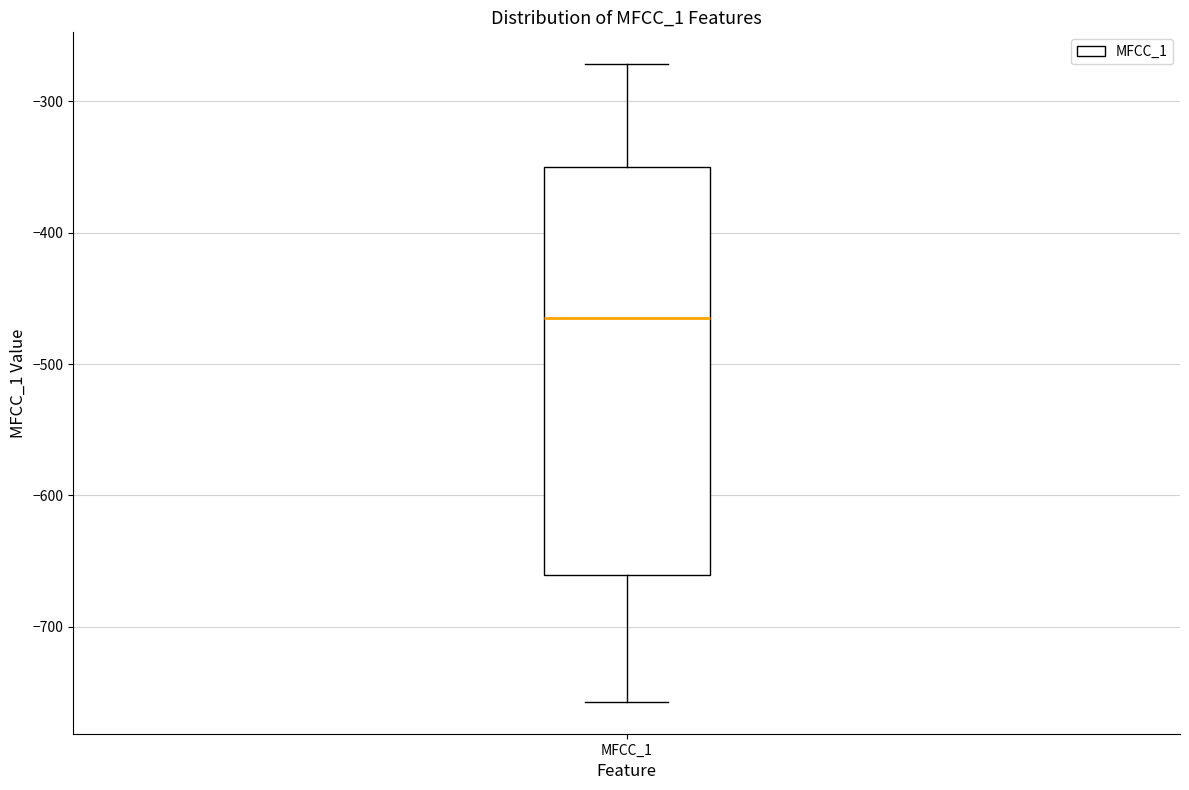

Read this box plot against the y-axis: the position of the median line, the range covered by the box, and the ends of both whiskers. The values are not printed on the chart, so give them approximately, as read against the axis.

median -460, box -660 to -350, whiskers -760 to -270